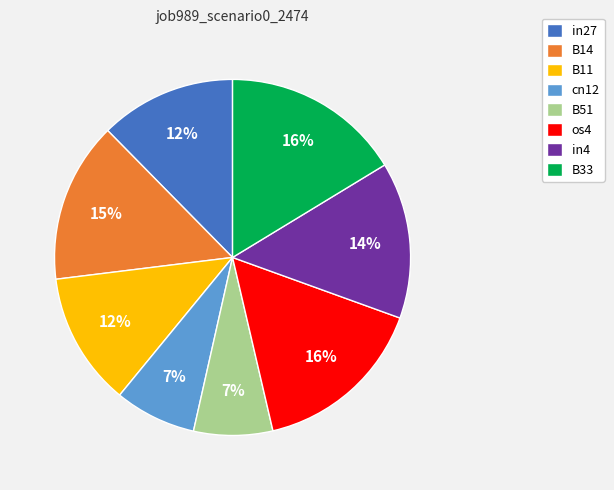

Is there a majority slice in this chart?

No